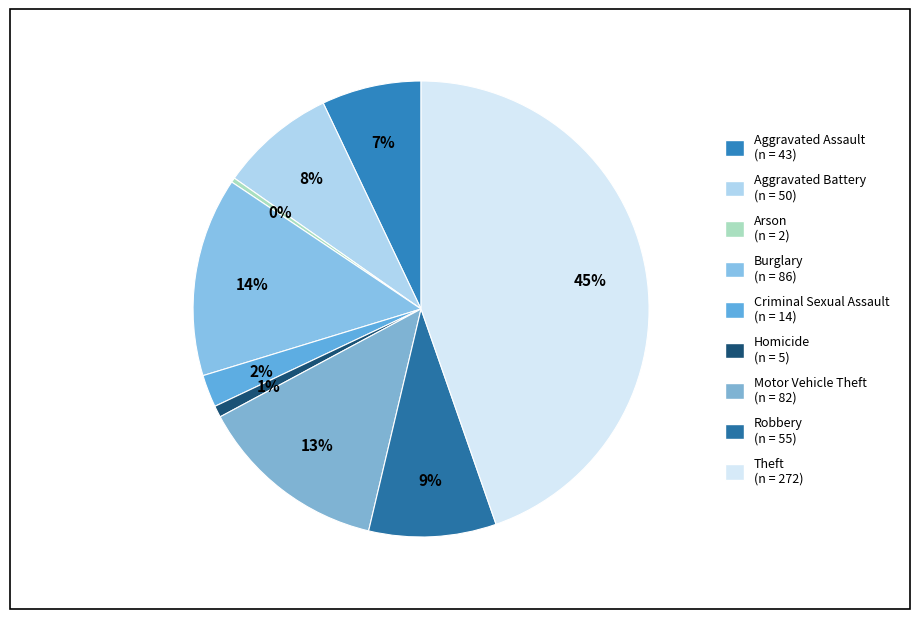

Is there any slice that represents more than half of the pie?

No